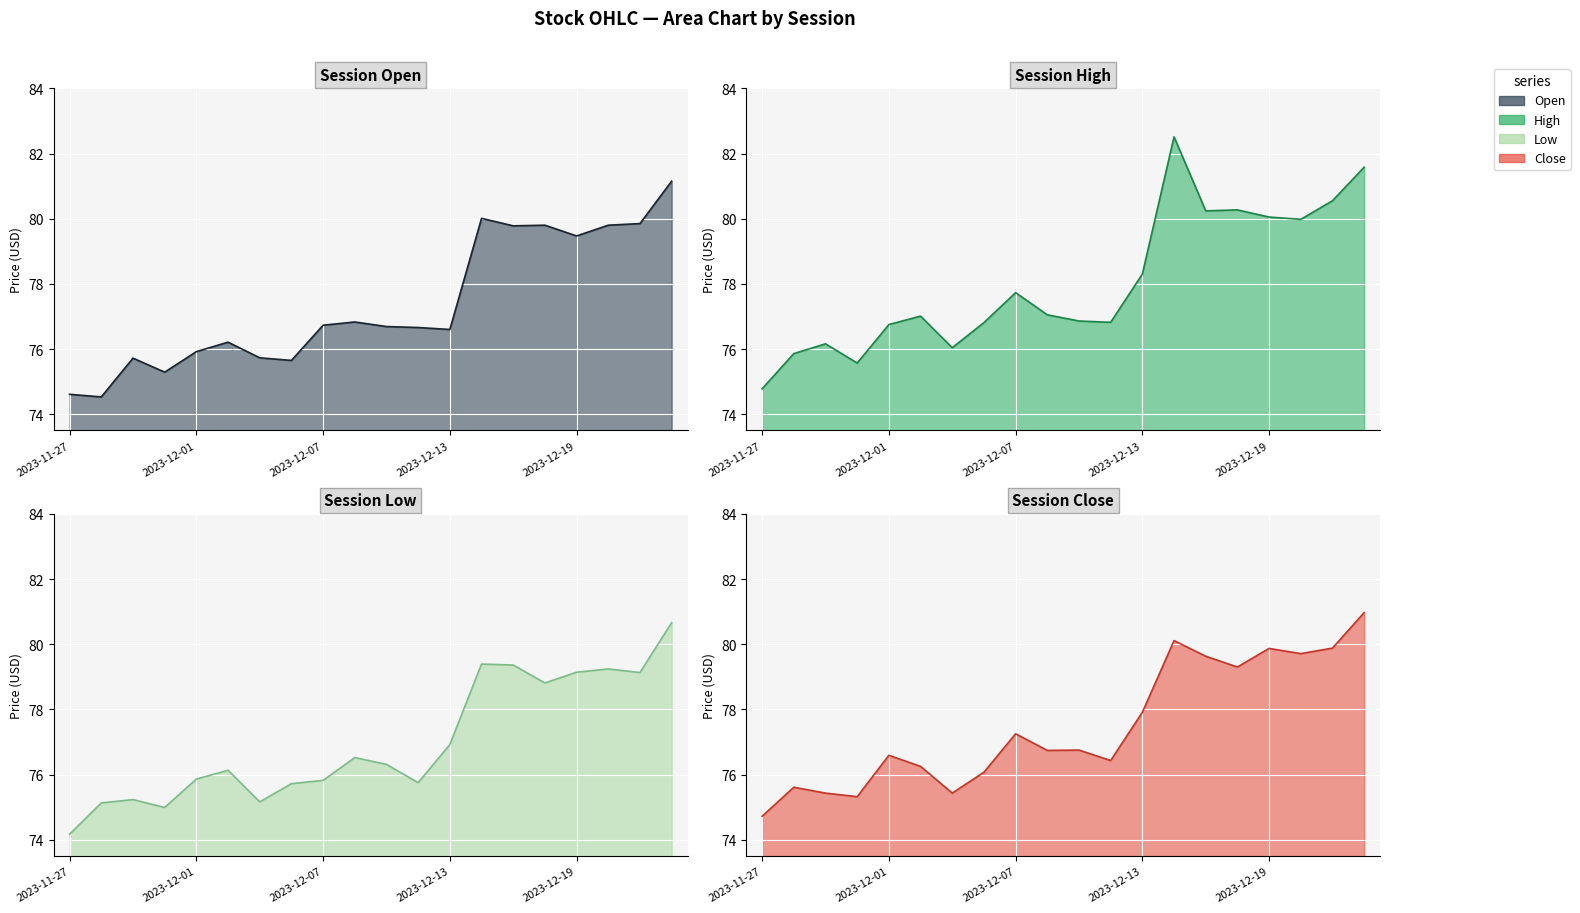

What is the sum of the Open line values at 15 and 2023-12-07?

155.5